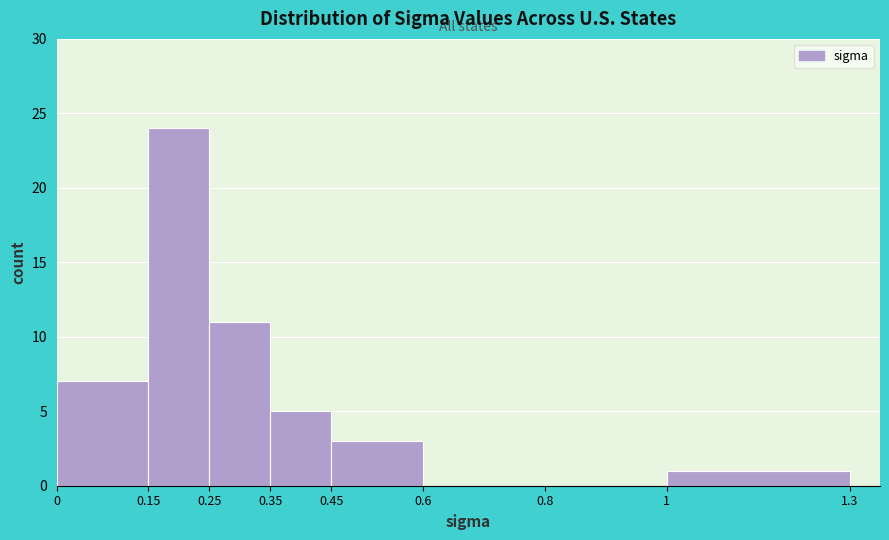

Which range on the x-axis has the tallest bar?

0.15 to 0.25